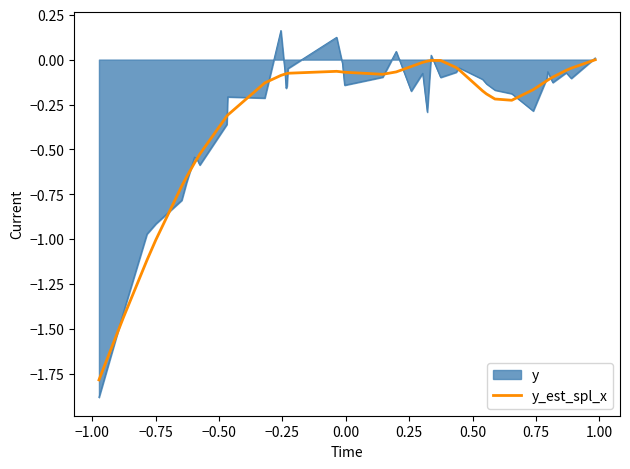

Which series has the largest range (max minus min)?

y